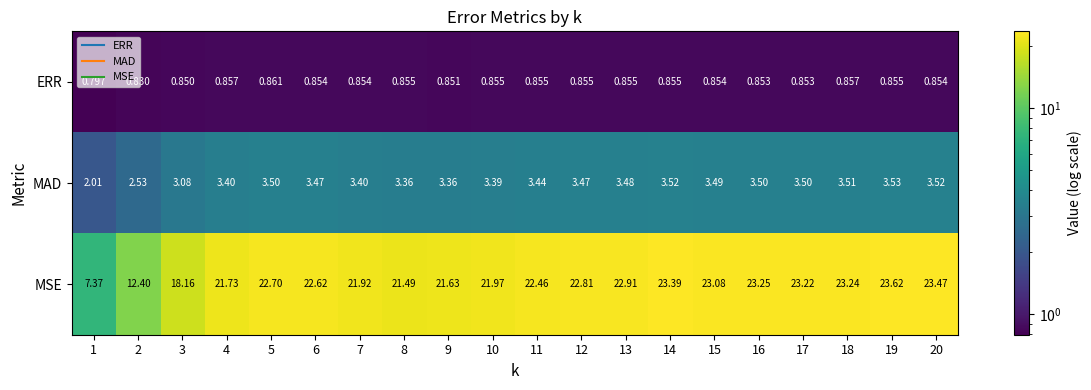

Rank the series at 16 from lowest to highest value.

ERR, MAD, MSE